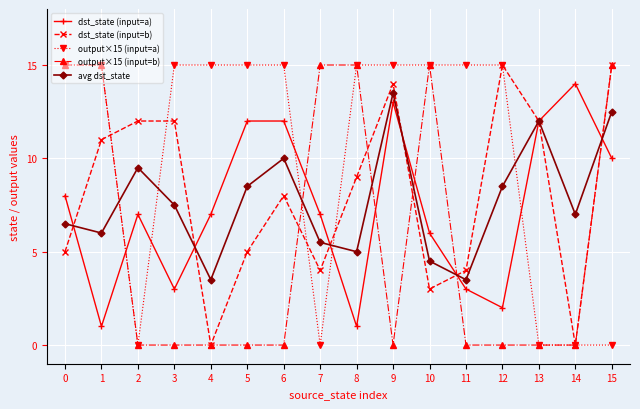

Reading right to left, extract all data points from this chart.

dst_state (input=a): 10.0	14.0	12.0	2.0	3.0	6.0	13.0	1.0	7.0	12.0	12.0	7.0	3.0	7.0	1.0	8.0
dst_state (input=b): 15.0	0.0	12.0	15.0	4.0	3.0	14.0	9.0	4.0	8.0	5.0	0.0	12.0	12.0	11.0	5.0
output×15 (input=a): 0.0	0.0	0.0	15.0	15.0	15.0	15.0	15.0	0.0	15.0	15.0	15.0	15.0	0.0	15.0	15.0
output×15 (input=b): 15.0	0.0	0.0	0.0	0.0	15.0	0.0	15.0	15.0	0.0	0.0	0.0	0.0	0.0	15.0	15.0
avg dst_state: 12.5	7.0	12.0	8.5	3.5	4.5	13.5	5.0	5.5	10.0	8.5	3.5	7.5	9.5	6.0	6.5